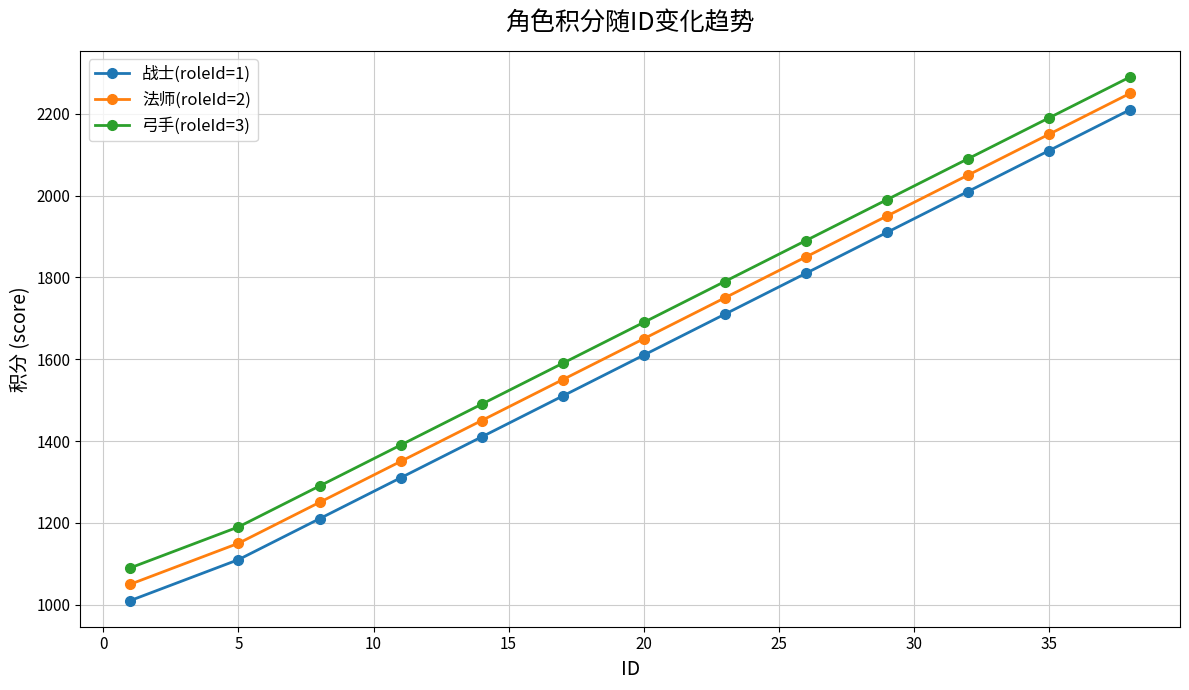

What is the lowest value of the 战士(roleId=1) series?

1010